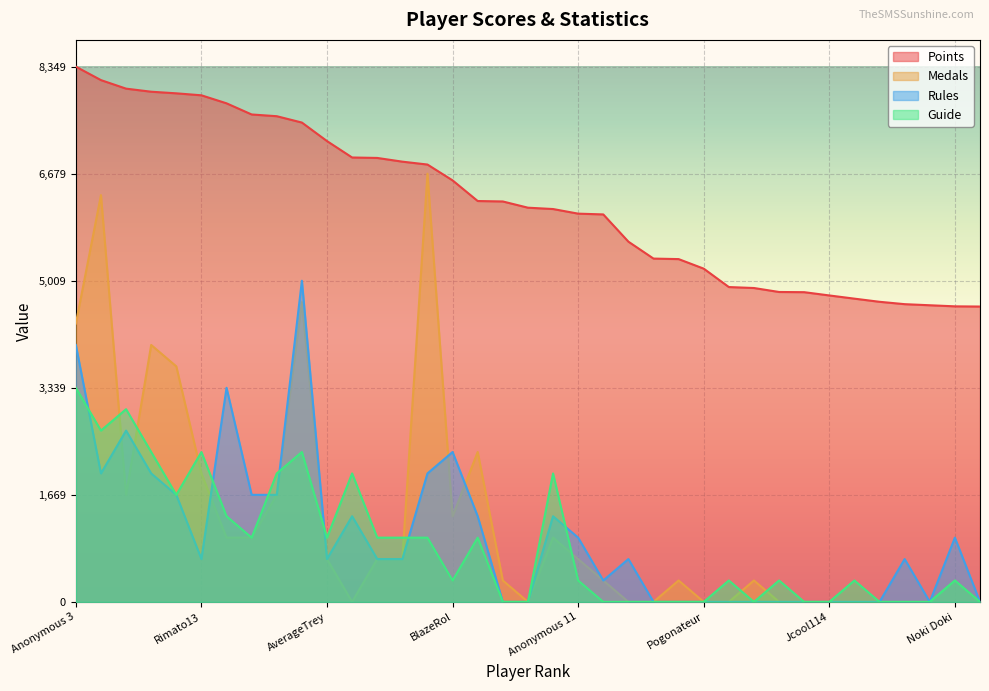

Rank the series at Anonymous 10 from lowest to highest value.

Medals, Guide, Rules, Points